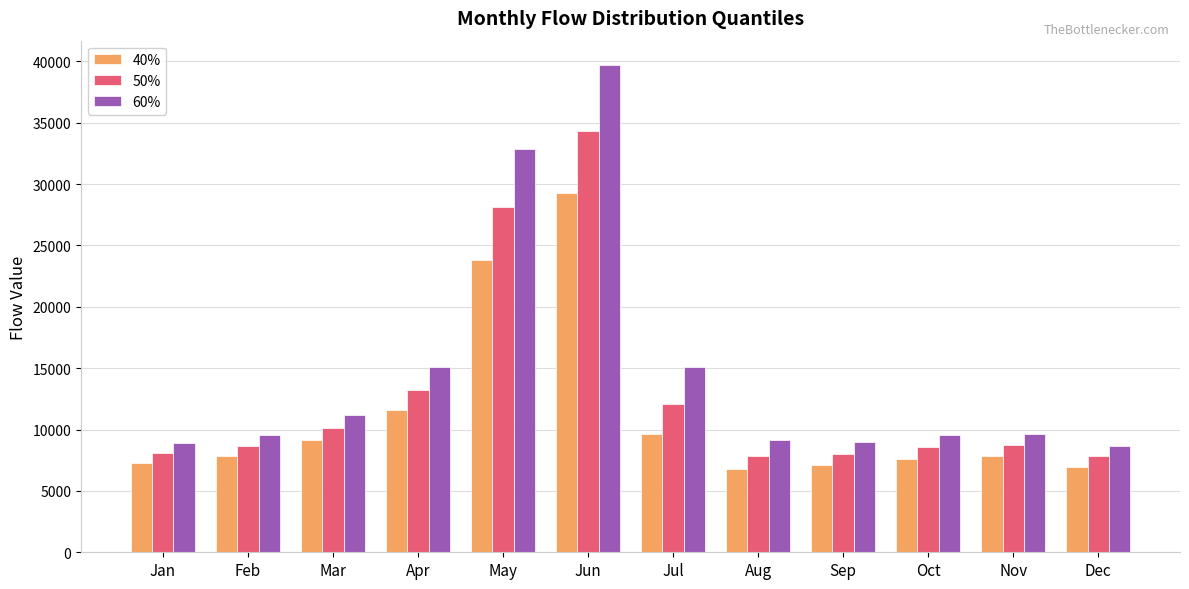

Which category has the highest value in the 50% series?

Jun